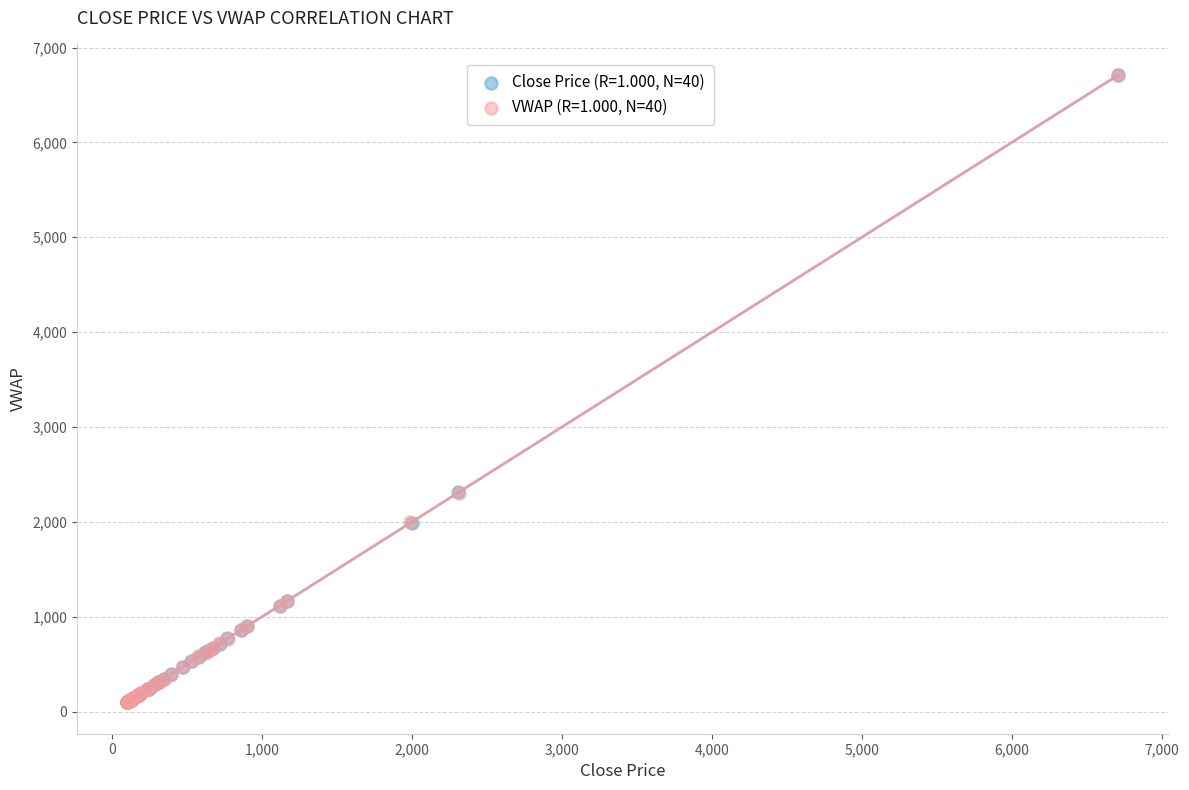

Which series has the largest Y range (max minus min)?

Close Price (R=1.000, N=40)